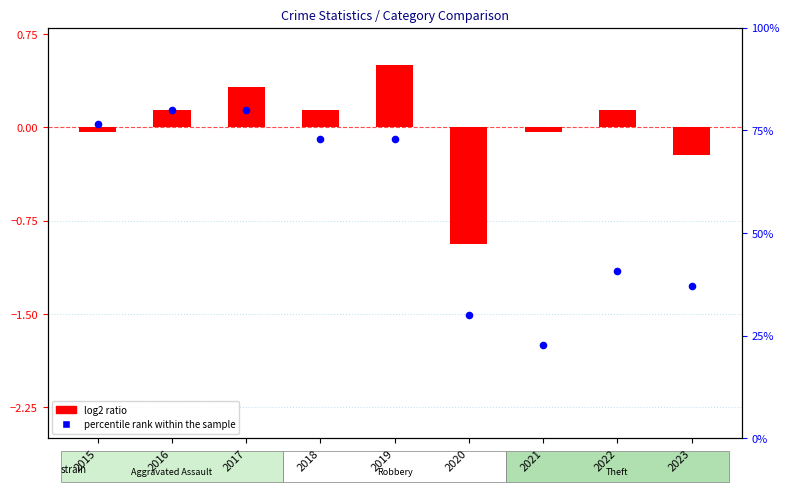

Which series contains the highest Y value?

percentile rank within the sample